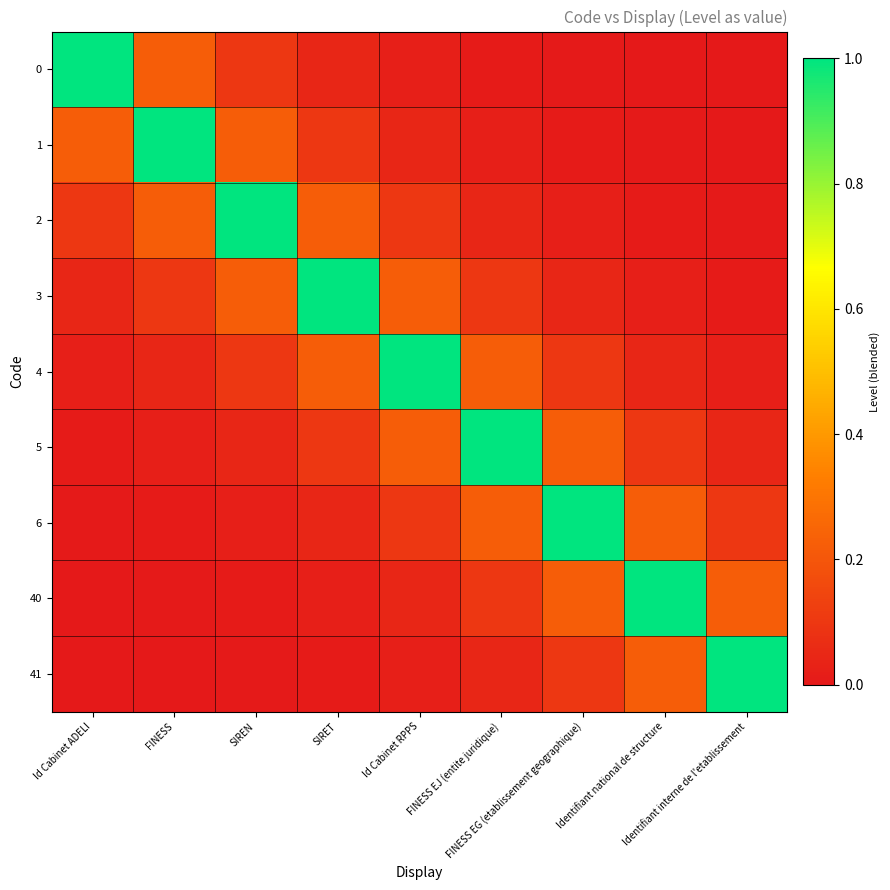

Count the number of data series in this chart.

9